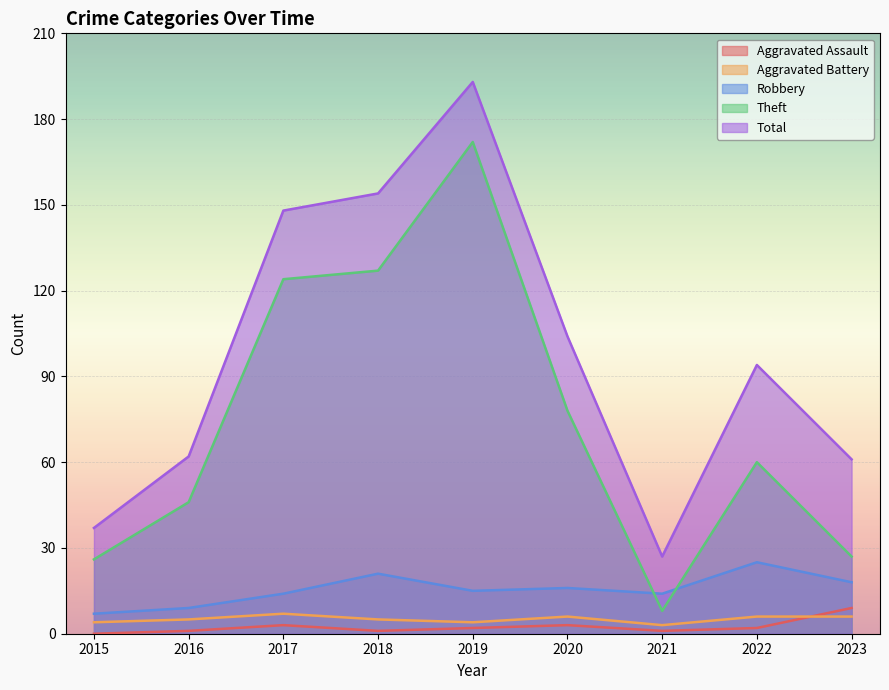

Which category has the highest value across all series?

2019